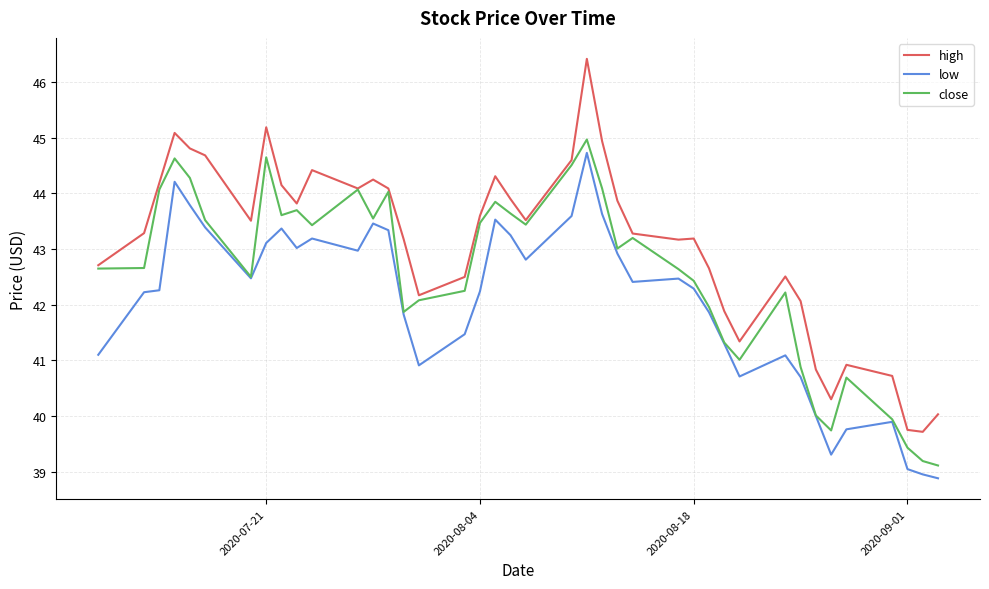

Which series has the largest range (max minus min)?

high